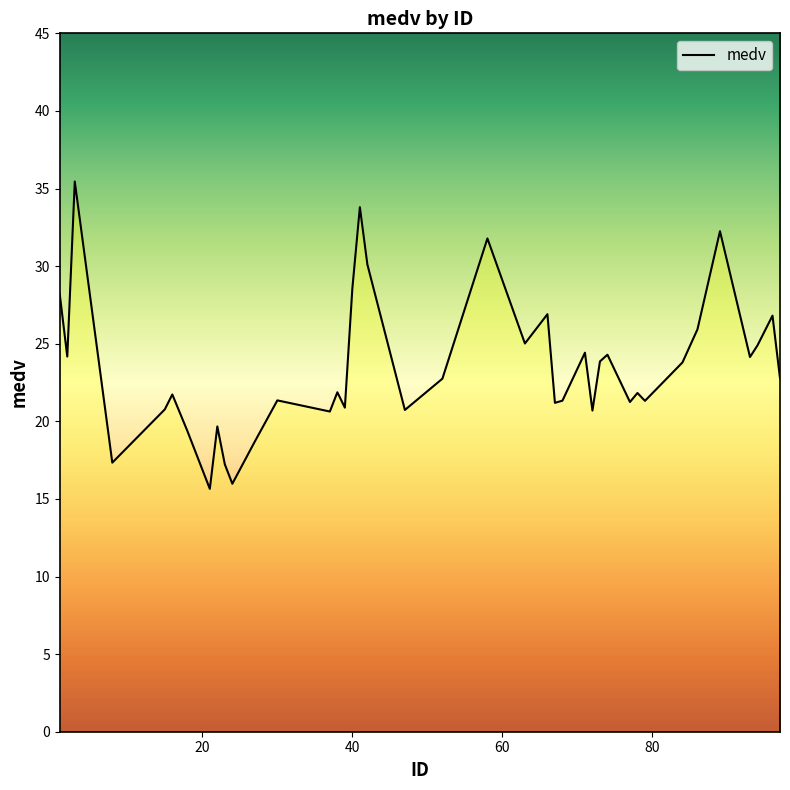

What is the greatest value displayed?

35.5